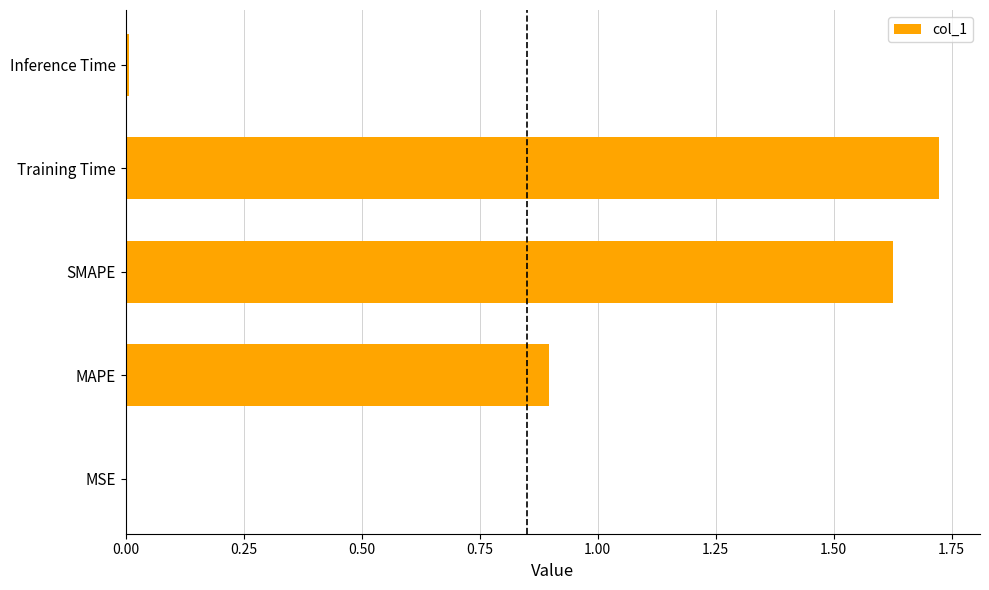

Which category has the highest value across all series?

Training Time